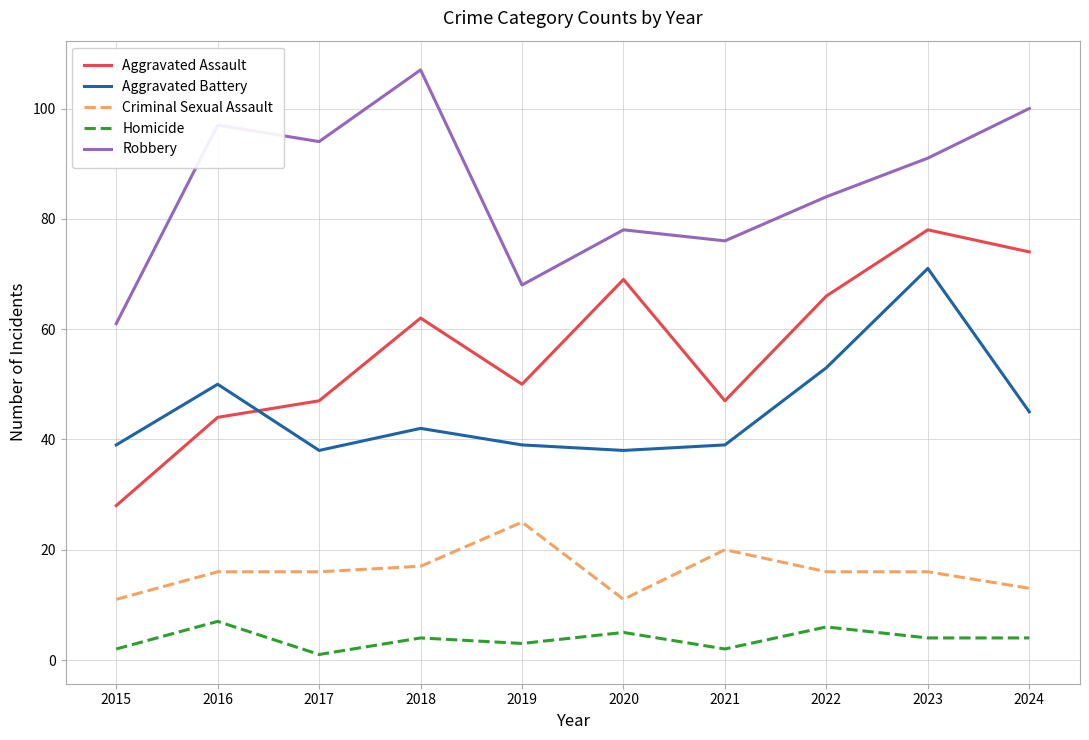

True or false: Robbery has a value of 156 at 2023.

False